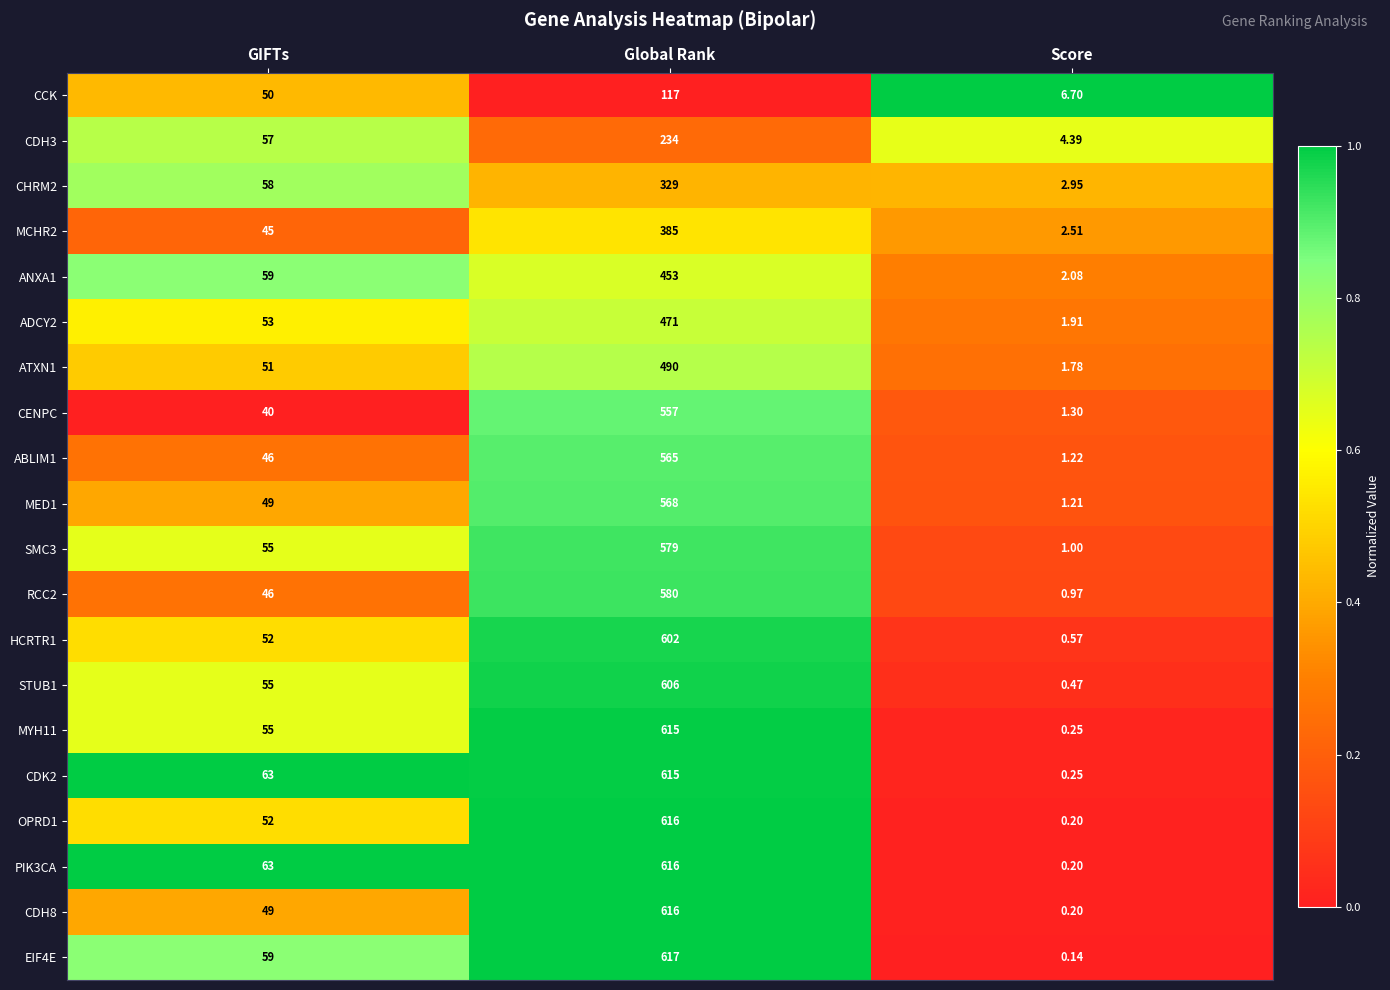

Which category has the lowest value across all series?

Score